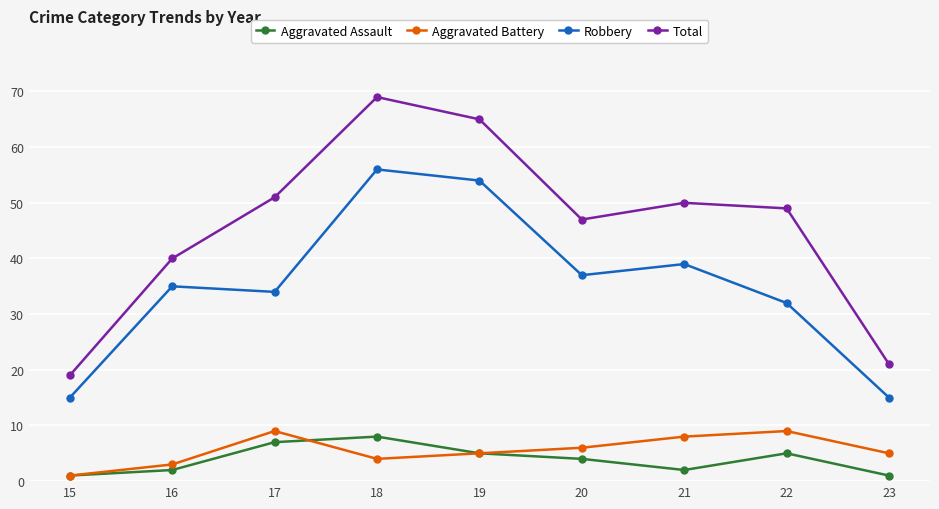

True or false: Aggravated Battery and Total intersect in this chart.

False